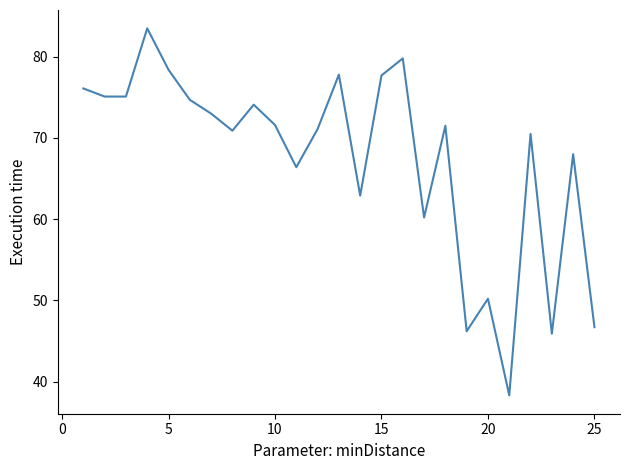

What is the smallest value displayed?

38.3